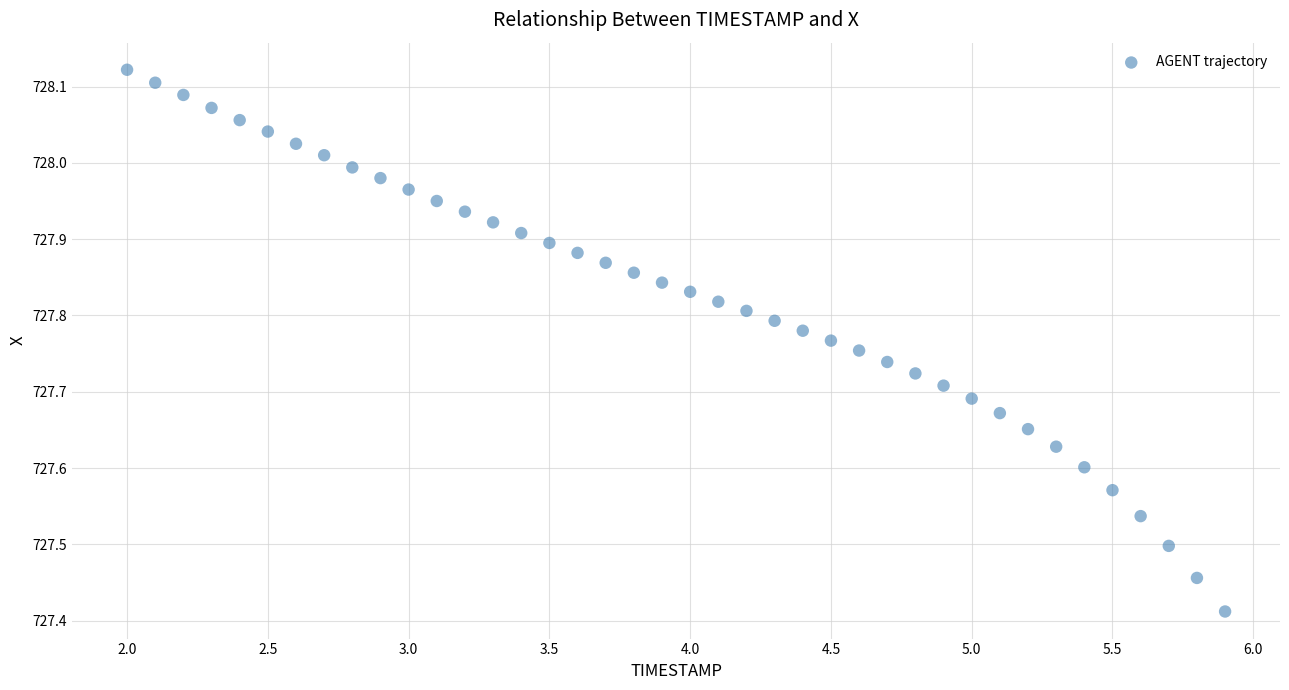

What is the range of Y values (max minus min)?

0.7